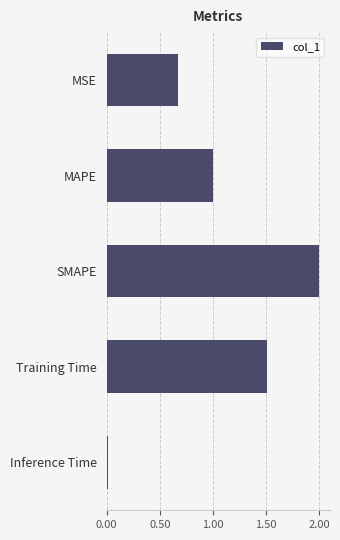

What is the approximate value at SMAPE?

2.0